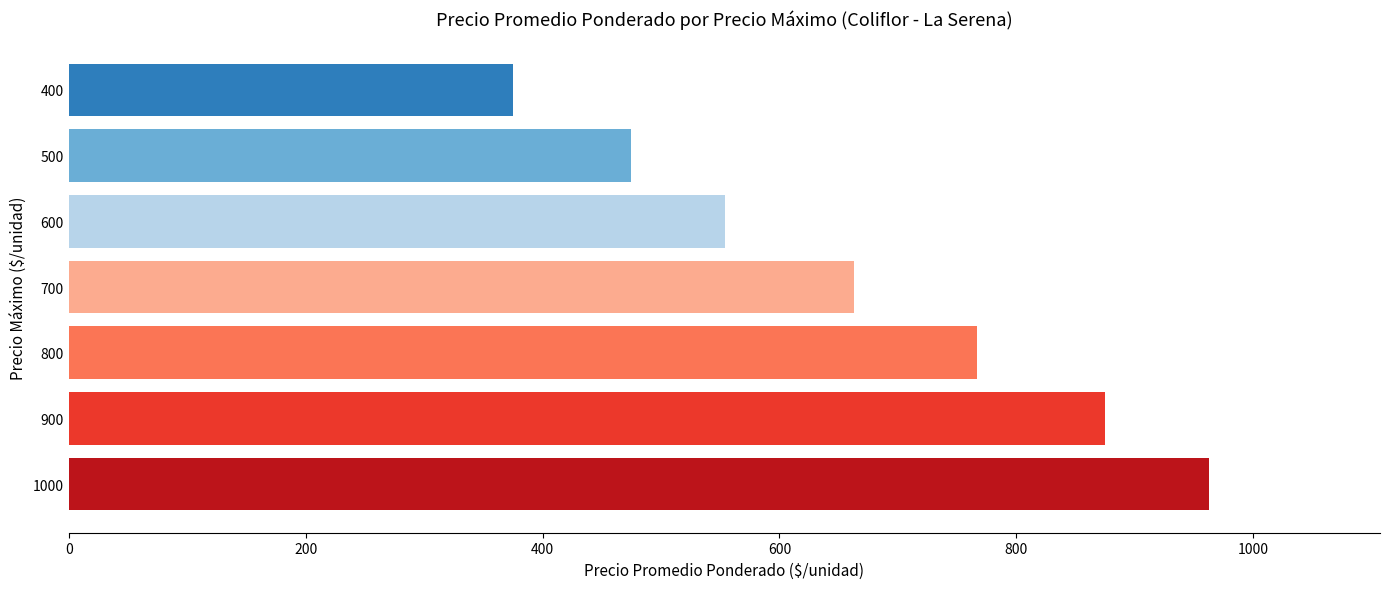

What is the minimum value shown in the chart?

375.0